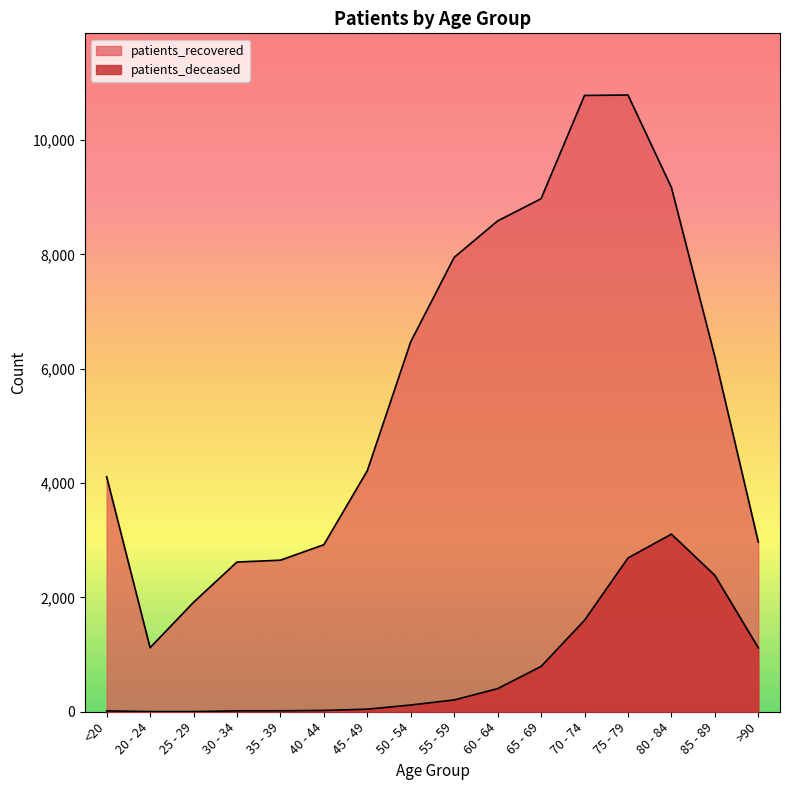

True or false: patients_recovered and patients_deceased intersect in this chart.

False